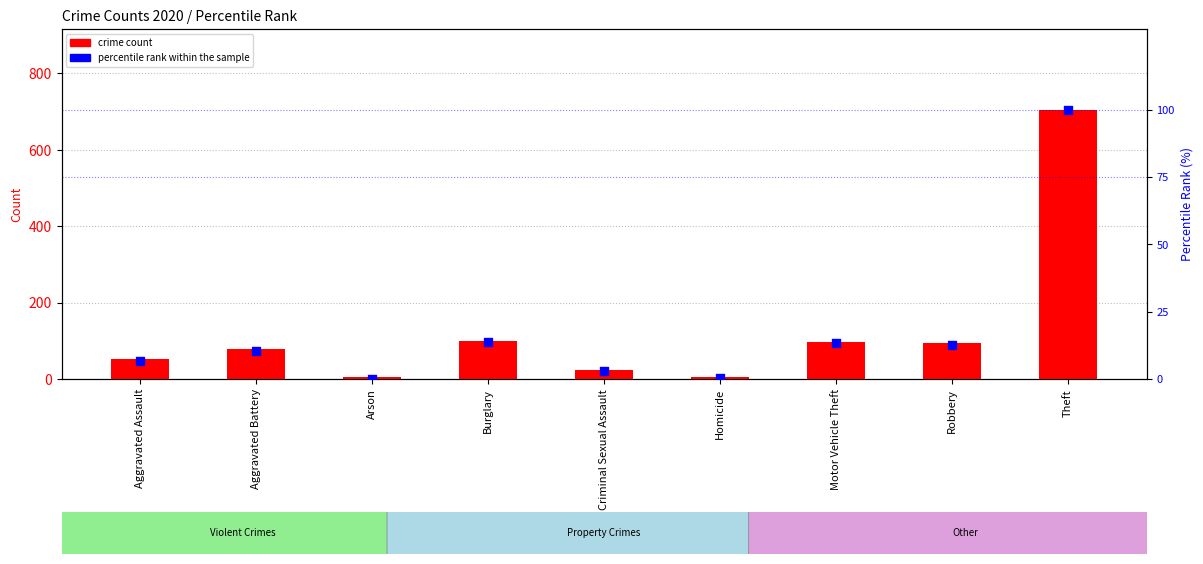

Which series has the largest Y range (max minus min)?

crime count